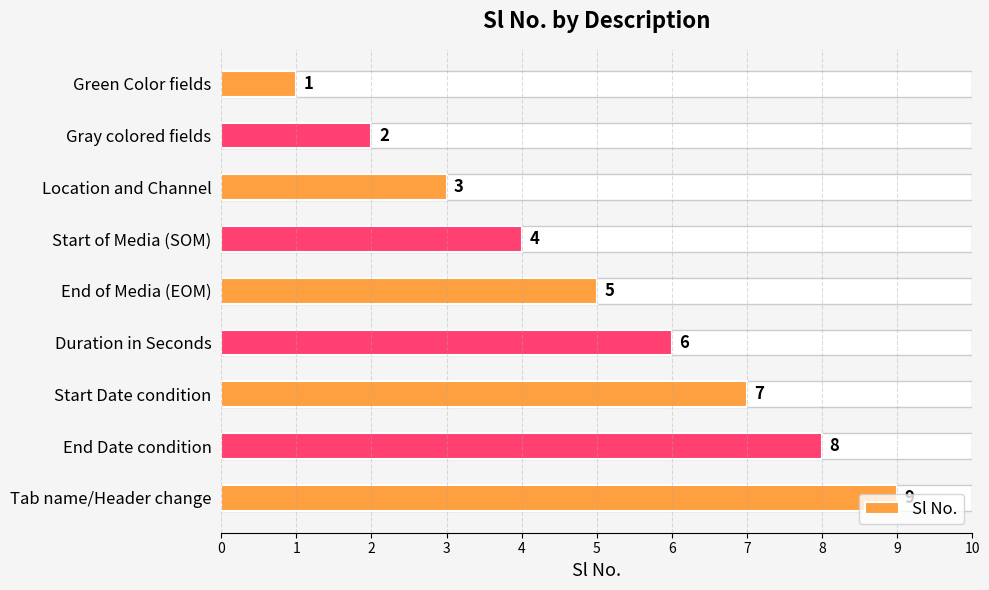

The value at Duration in Seconds is 6. True or false?

True